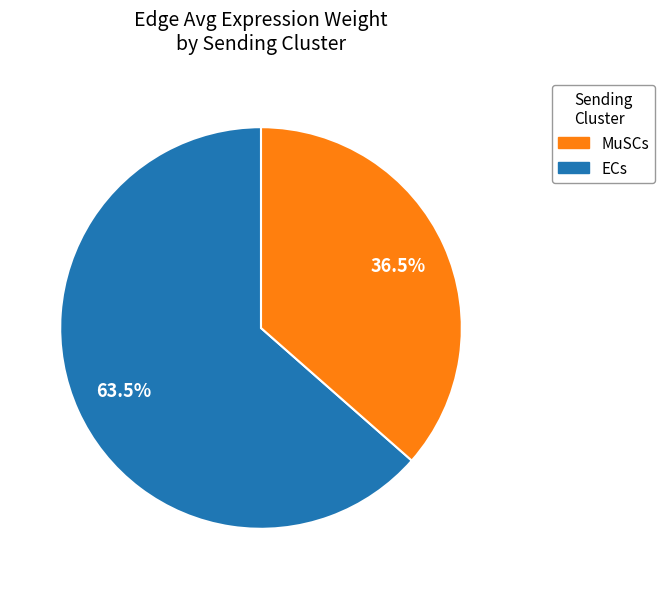

Does any single category account for the majority?

Yes